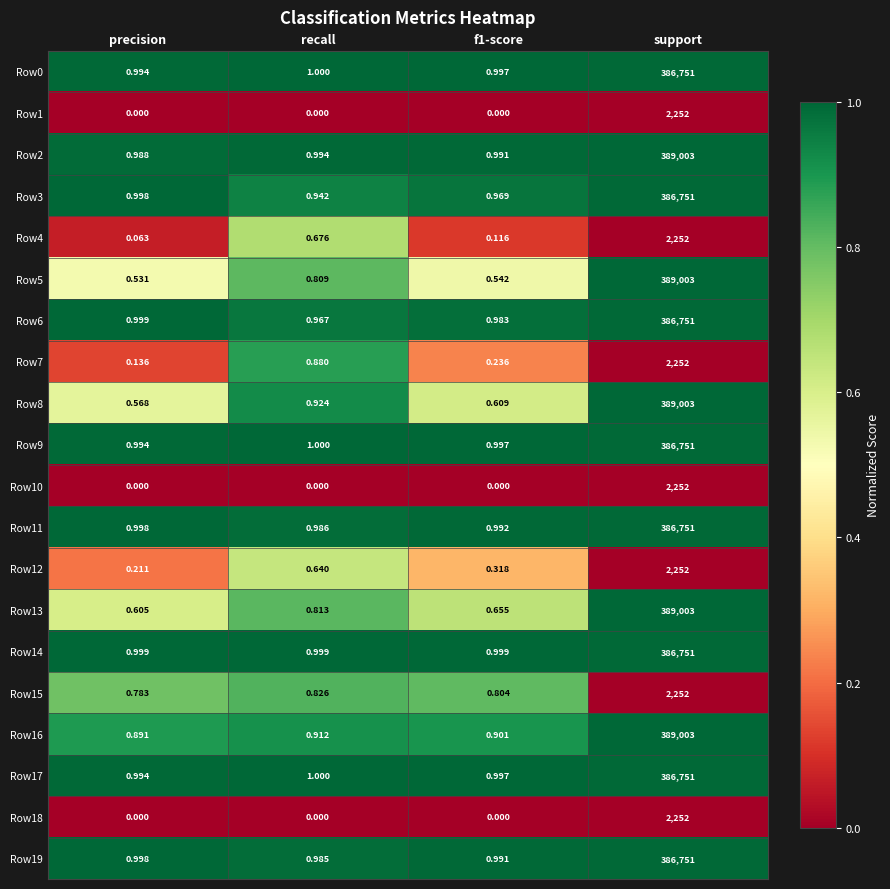

What is the total value across all series at precision?

12.8